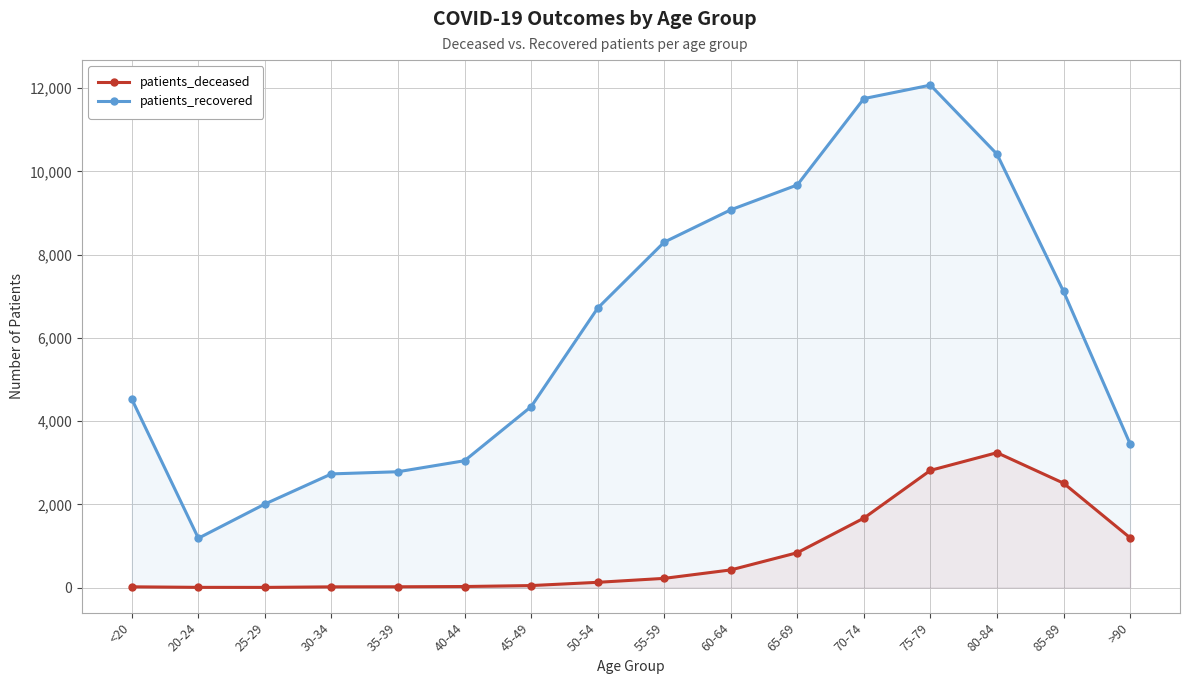

What position from the left is 25-29?

3